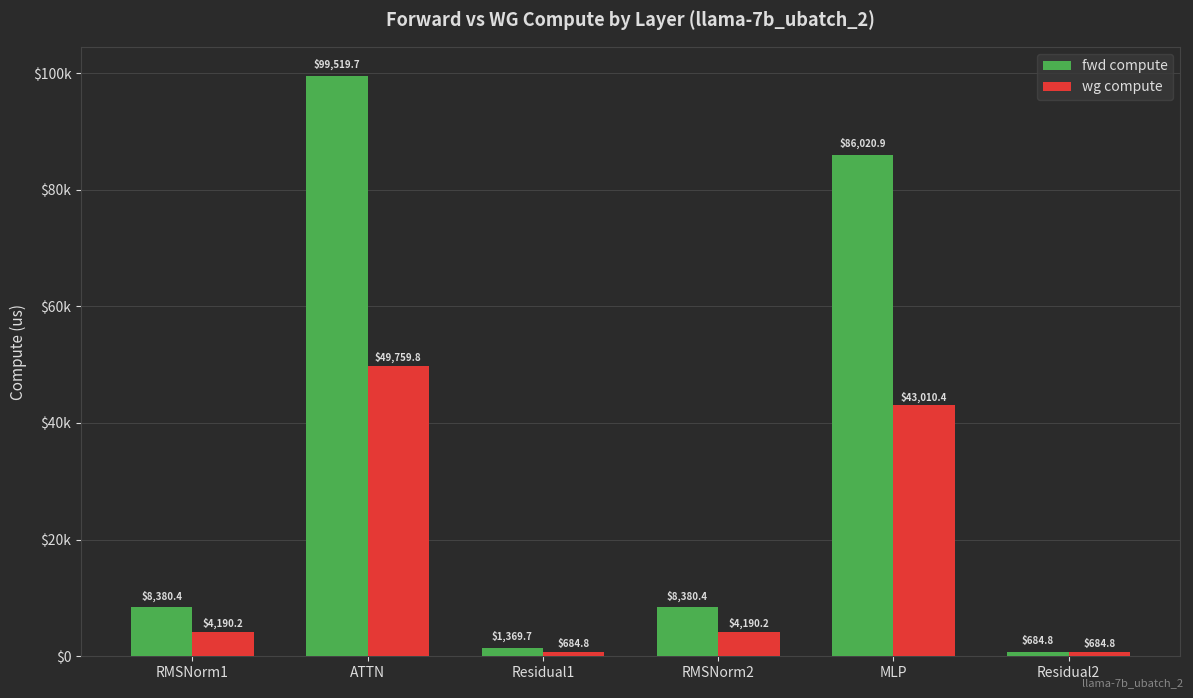

What value does the fwd compute series have at RMSNorm2?

8380.4